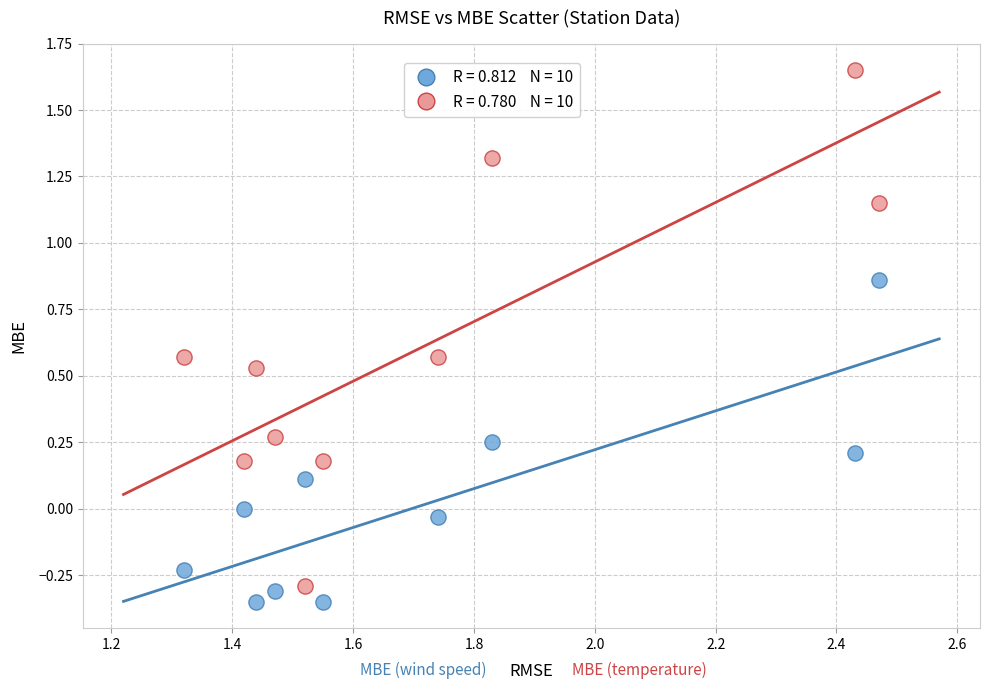

Across all data points, what is the range of X values (max minus min)?

1.2